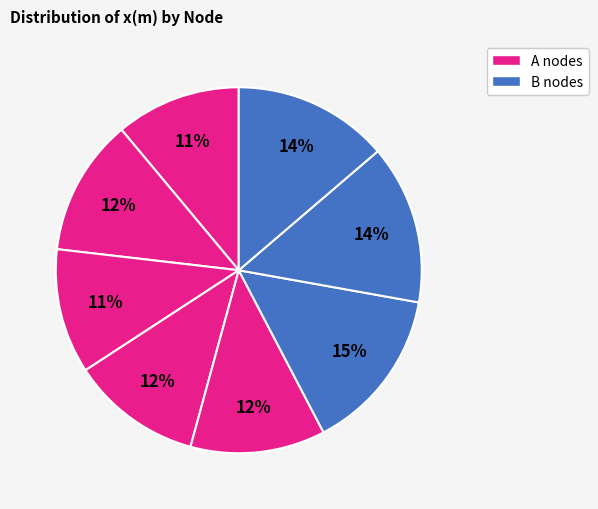

How many slices are in this pie chart?

8